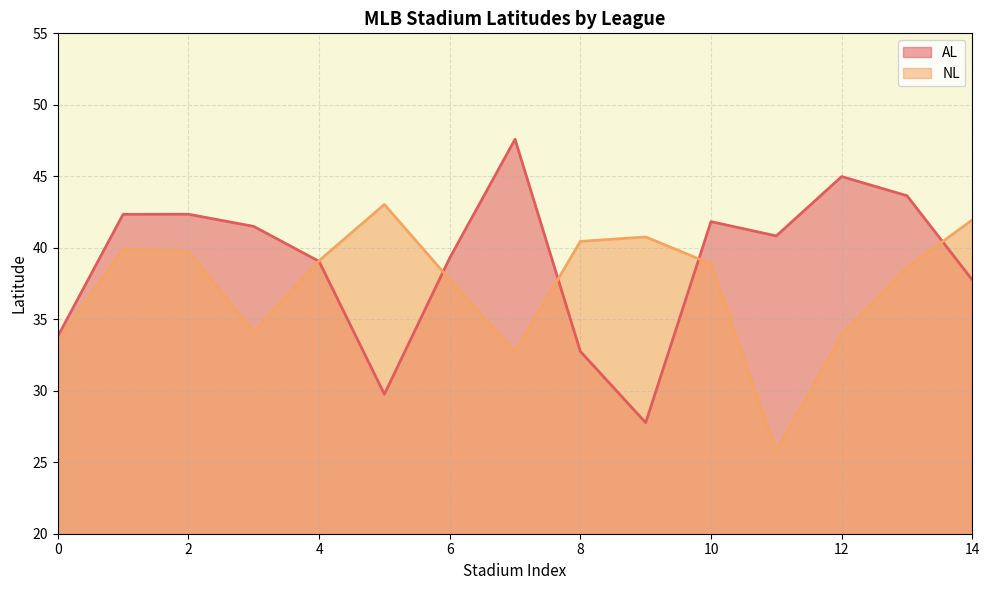

Read the AL value at 9.

27.8